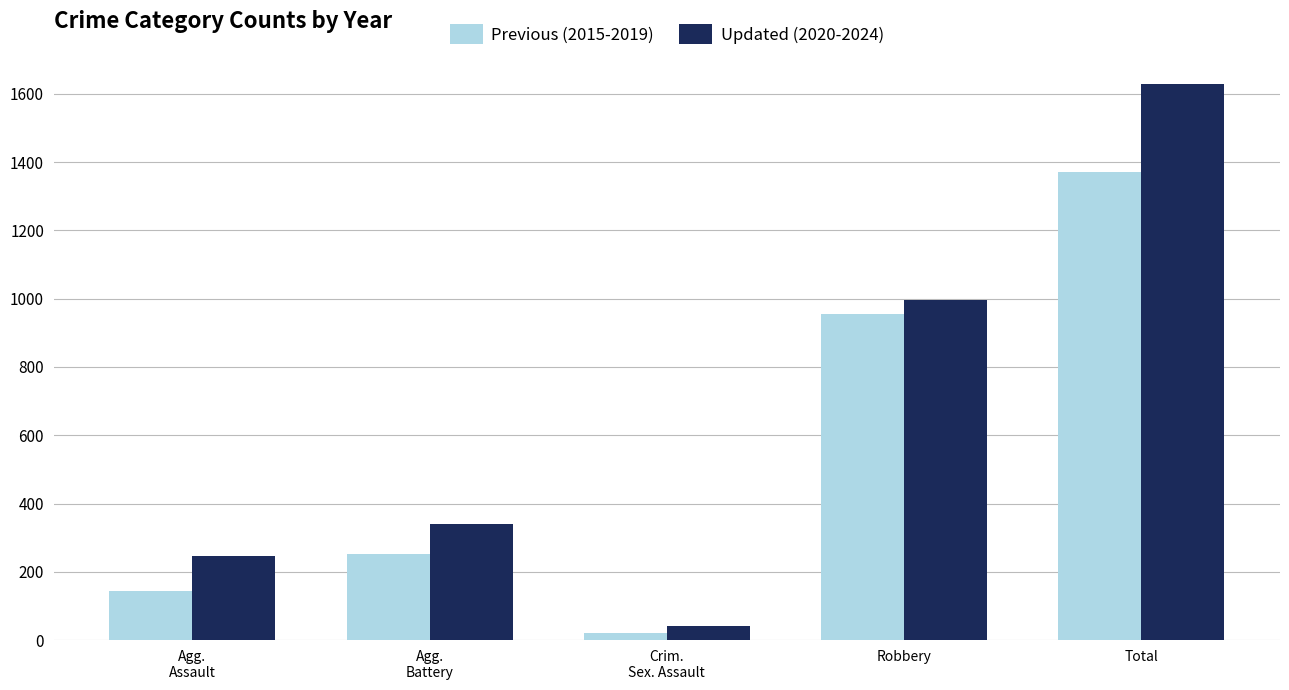

Reading left to right, list all the values displayed in this chart.

Previous (2015-2019): 144	252	20	955	1371
Updated (2020-2024): 245	340	42	996	1630